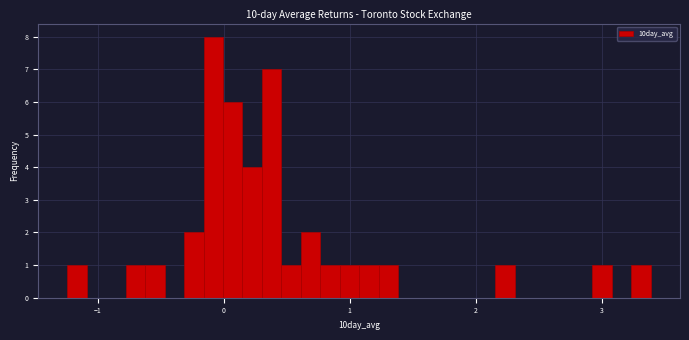

Read against the x-axis, roughly where is the centre of the tallest bar?

-0.1